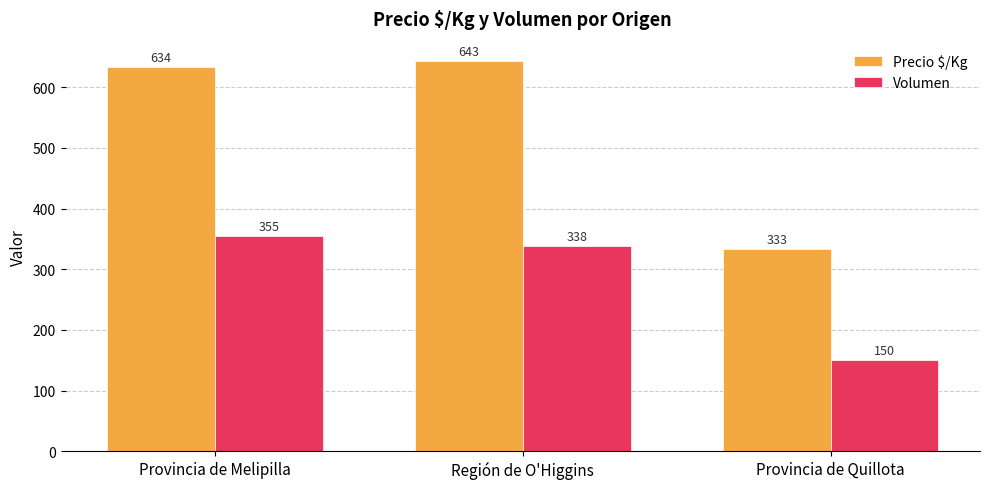

Rank the series by their average value, from highest to lowest.

Precio $/Kg, Volumen